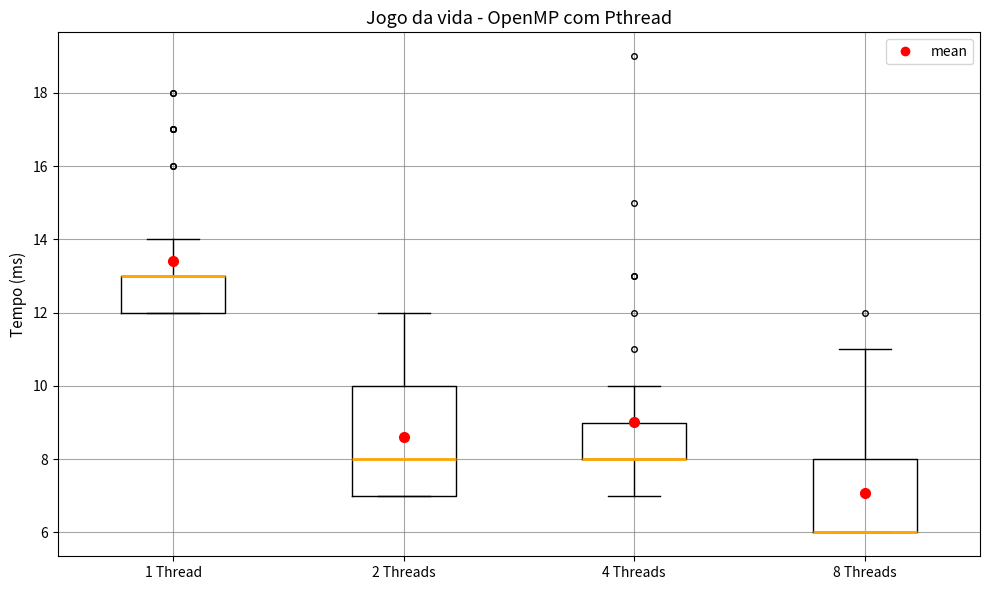

Where does the upper whisker of the box for 8 Threads end on the y-axis? The values are not printed on the chart, so give them approximately, as read against the axis.

11